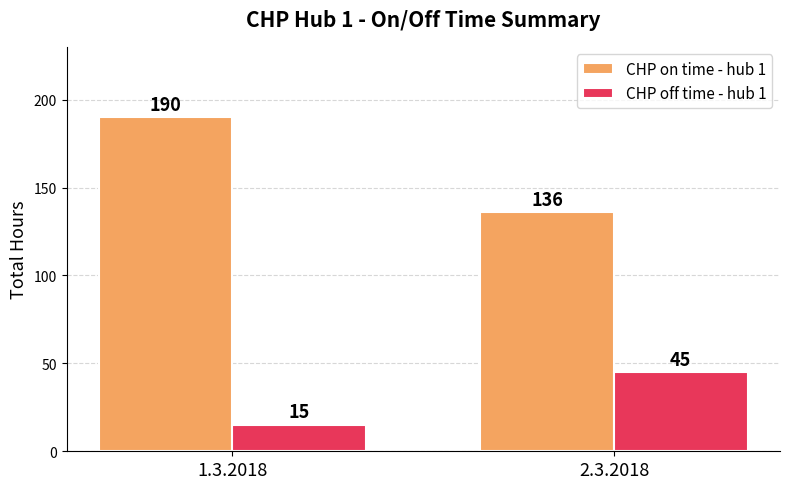

What are all the series names shown in the legend?

CHP on time - hub 1, CHP off time - hub 1